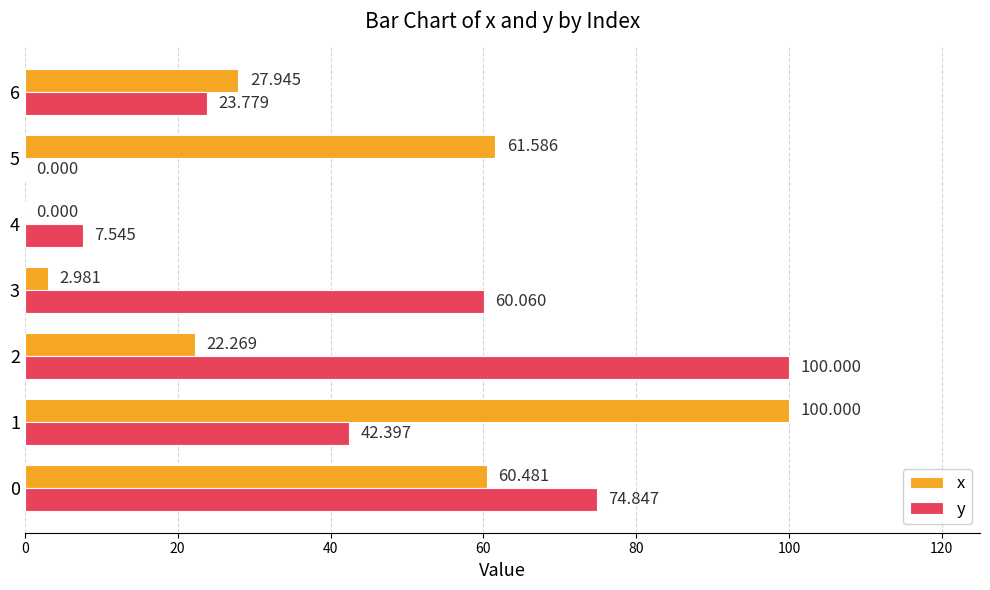

Which series has the largest total across all categories?

y